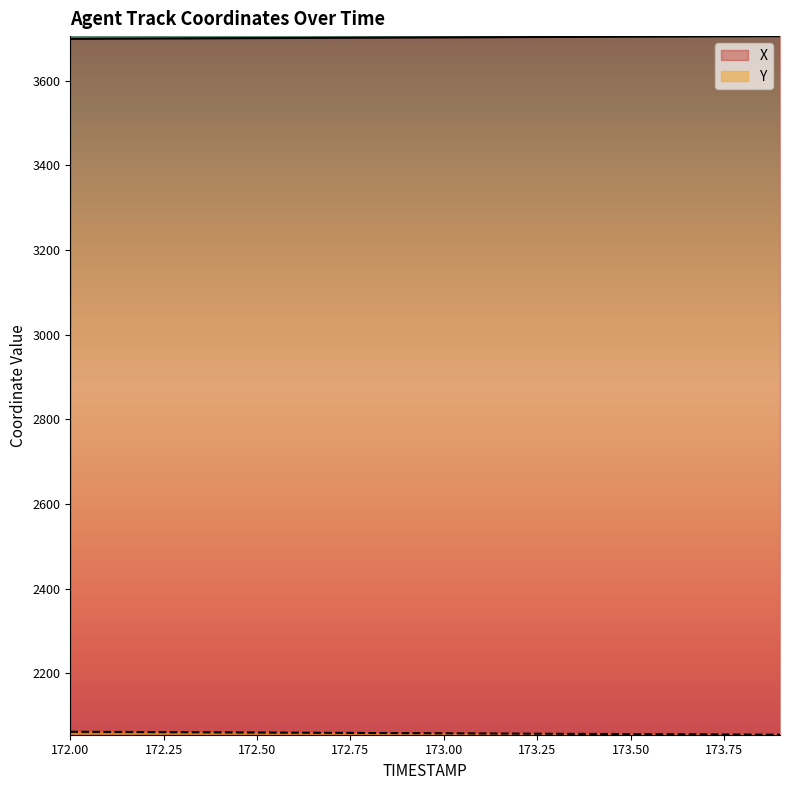

At which category is the sum across all series the highest?

172.0